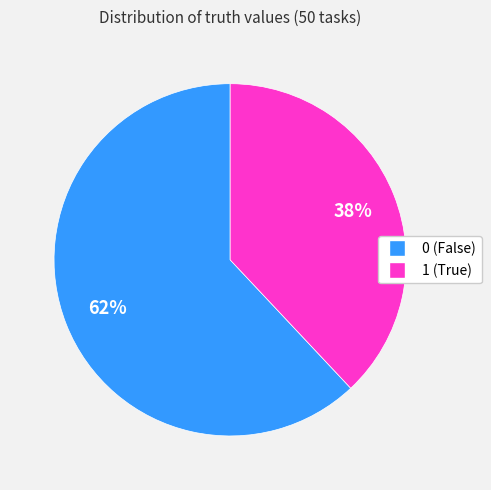

Is it true that 0 is 62% of the pie?

True